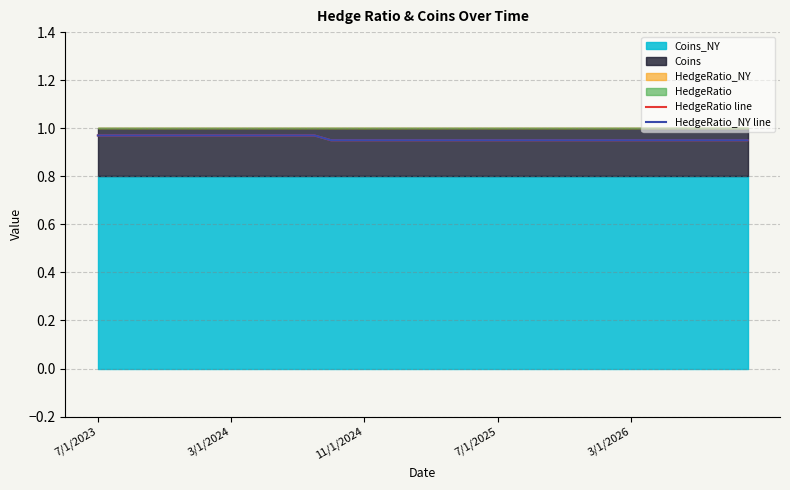

Does the chart have visible grid lines?

Yes